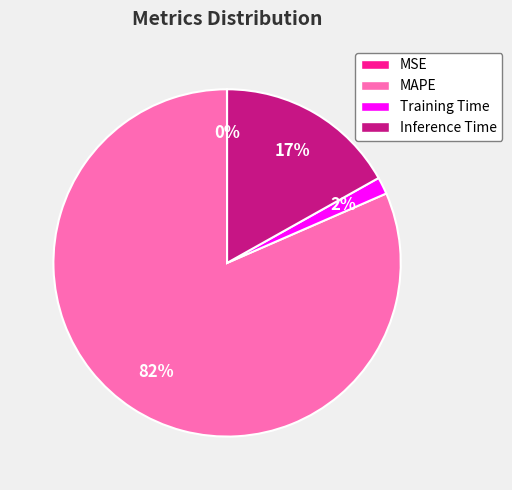

Which has a higher value, MAPE or Training Time?

MAPE